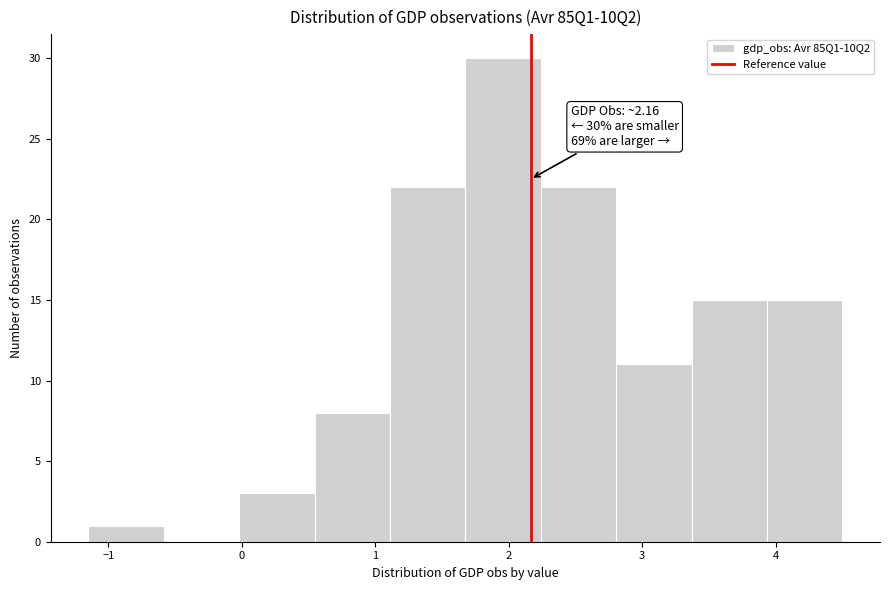

Over which range of the x-axis is the bar tallest?

1.7 to 2.2